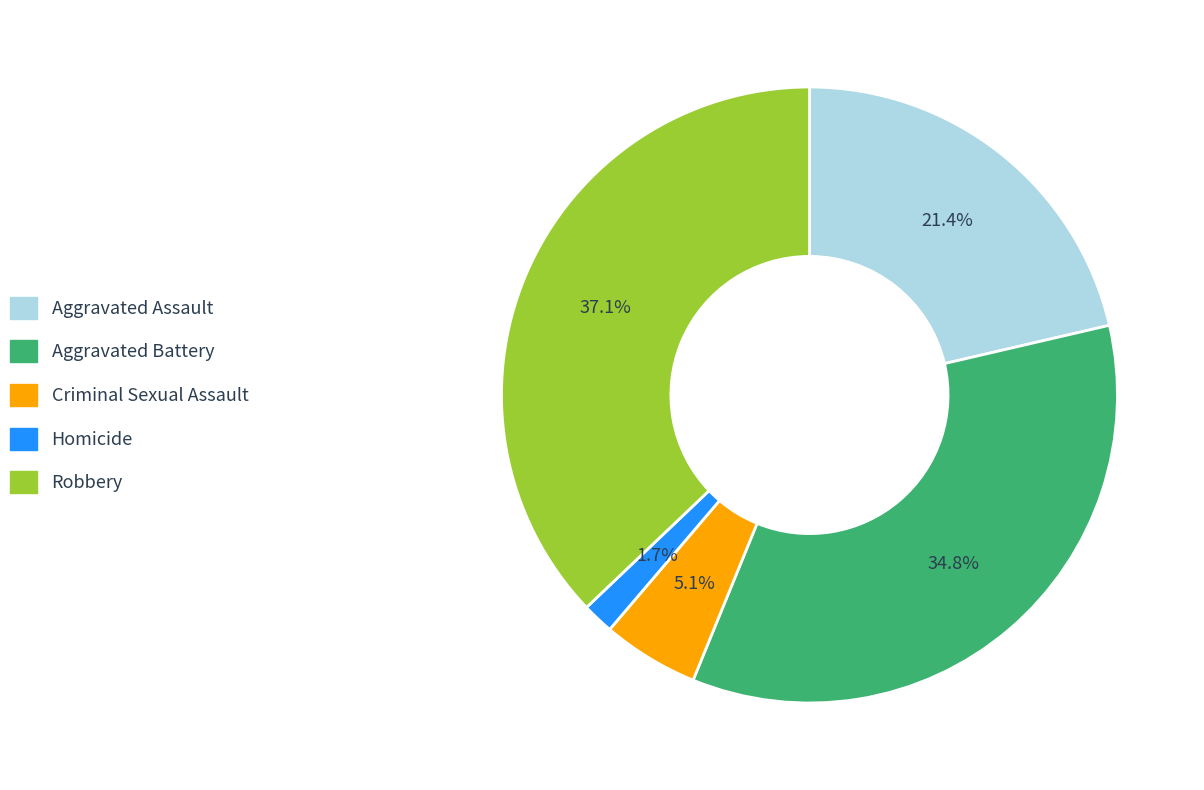

True or false: Aggravated Battery accounts for 35% of the total.

True